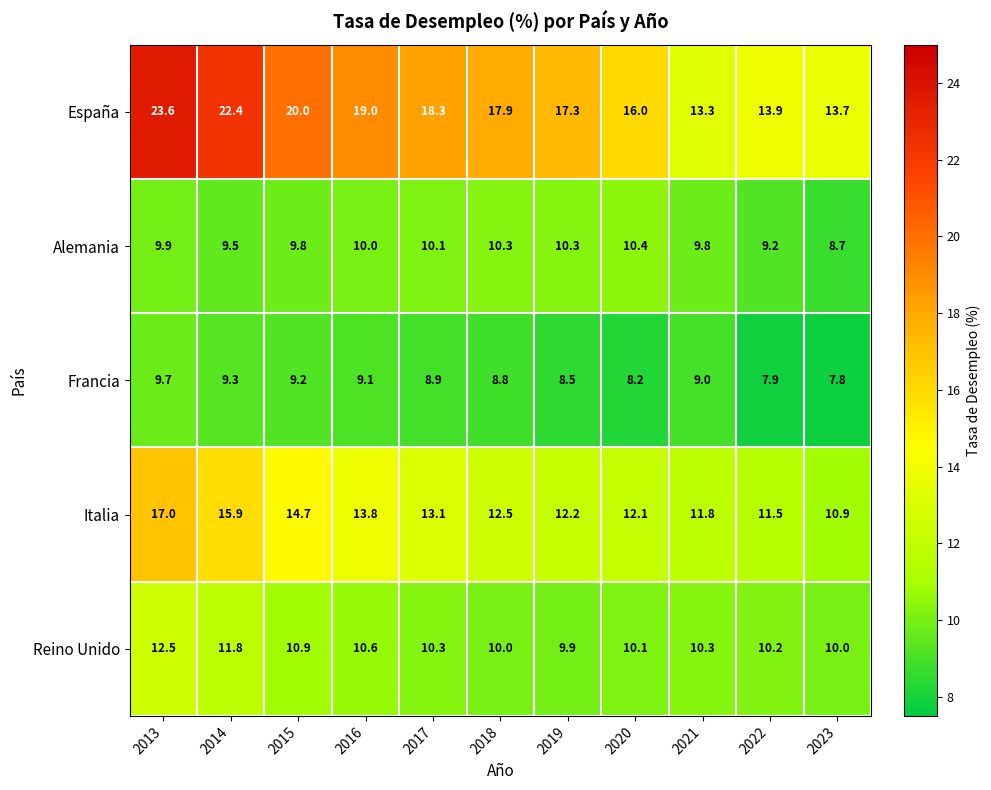

What is the minimum value shown in the chart?

7.8